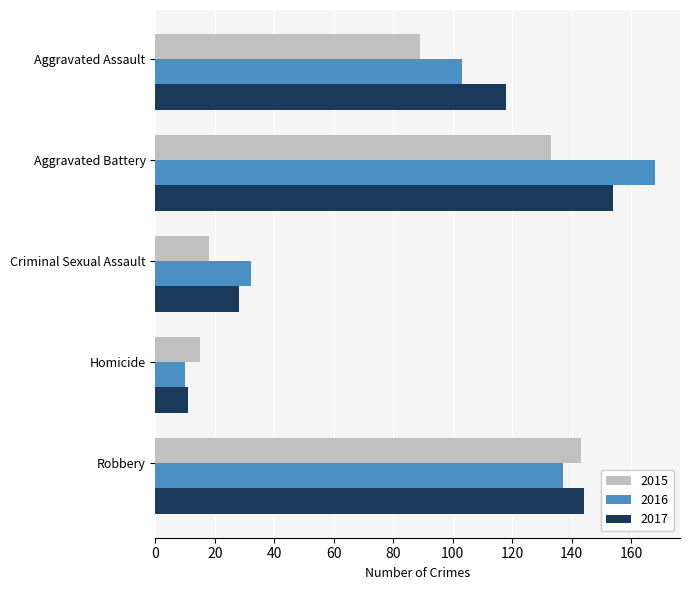

True or false: 2017 has a value of 215 at Aggravated Battery.

False